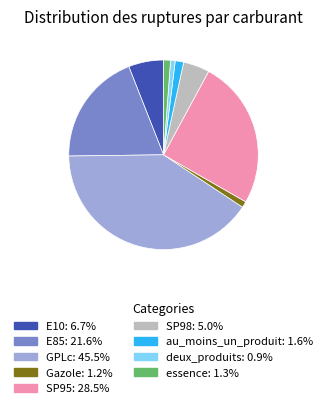

The E10 slice represents 6% of the pie. True or false?

True